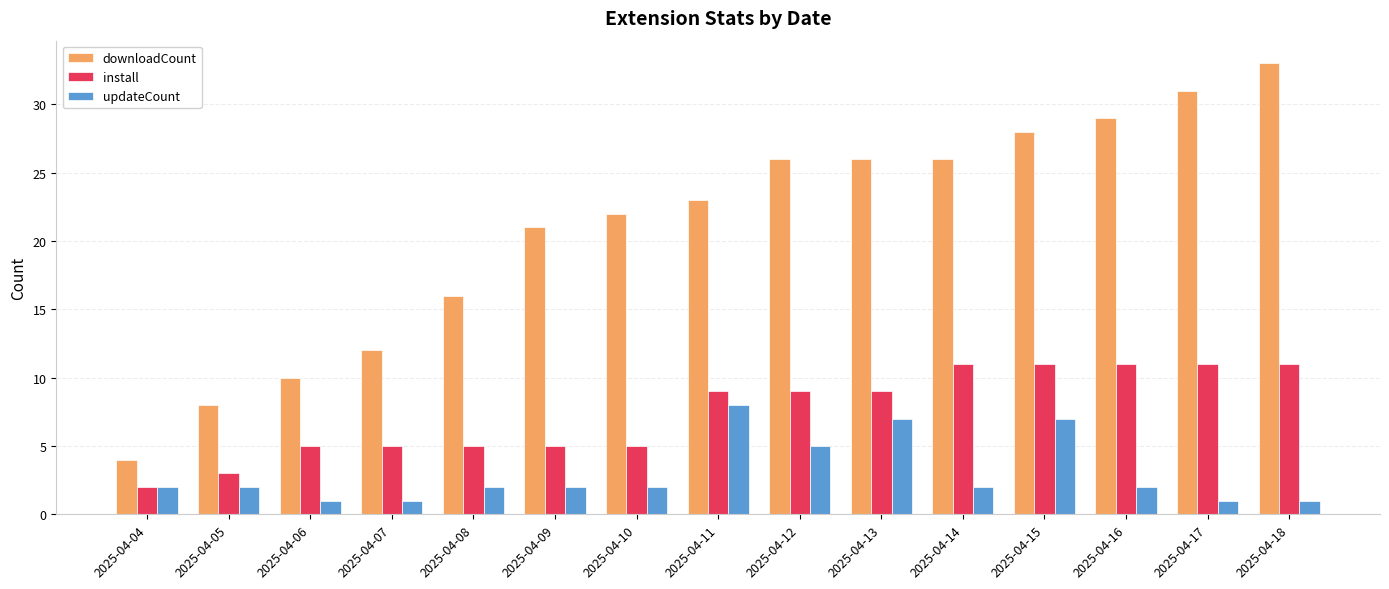

List the series in order of their peak value, lowest first.

updateCount, install, downloadCount